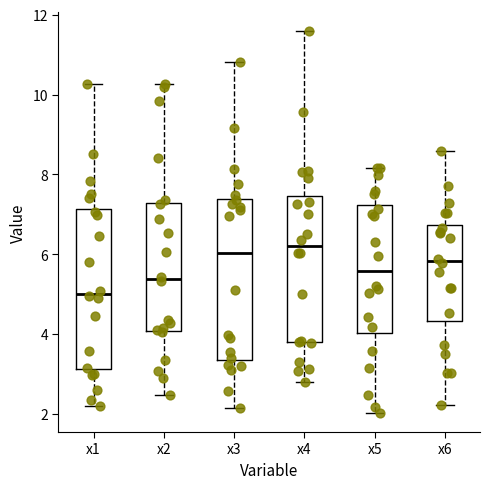

Reading left to right, read every box against the y-axis: the position of its median line, the range the box covers, and the ends of its whiskers. The values are not printed on the chart, so give them approximately, as read against the axis.

x1: median 5.0, box 3.2 to 7.2, whiskers 2.2 to 10.2
x2: median 5.4, box 4.0 to 7.2, whiskers 2.4 to 10.2
x3: median 6.0, box 3.4 to 7.4, whiskers 2.2 to 10.8
x4: median 6.2, box 3.8 to 7.4, whiskers 2.8 to 11.6
x5: median 5.6, box 4.0 to 7.2, whiskers 2.0 to 8.2
x6: median 5.8, box 4.4 to 6.8, whiskers 2.2 to 8.6